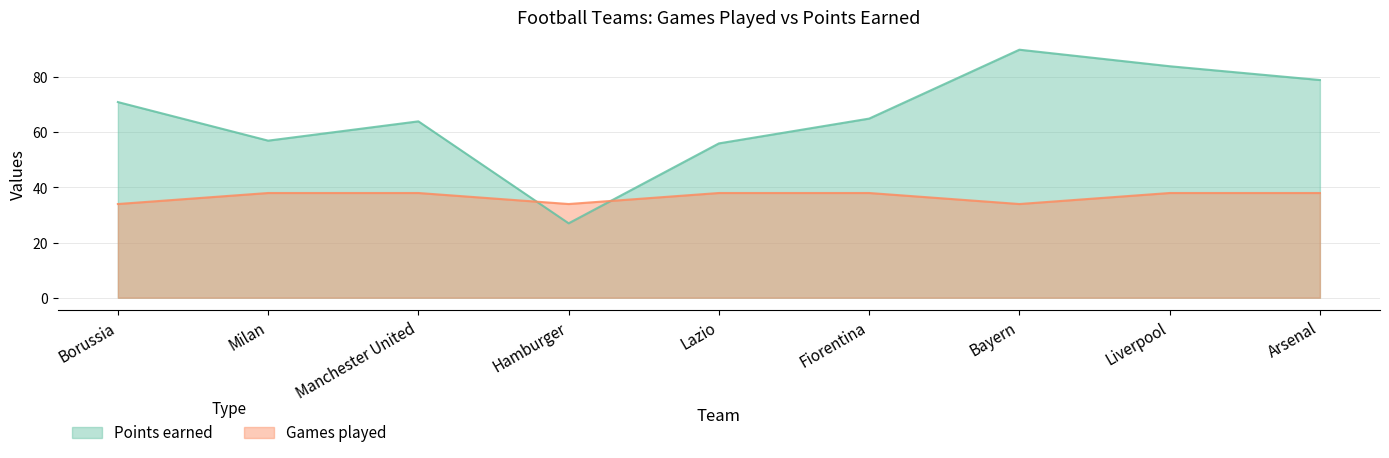

Which series changed the most between Milan and Liverpool?

Points earned